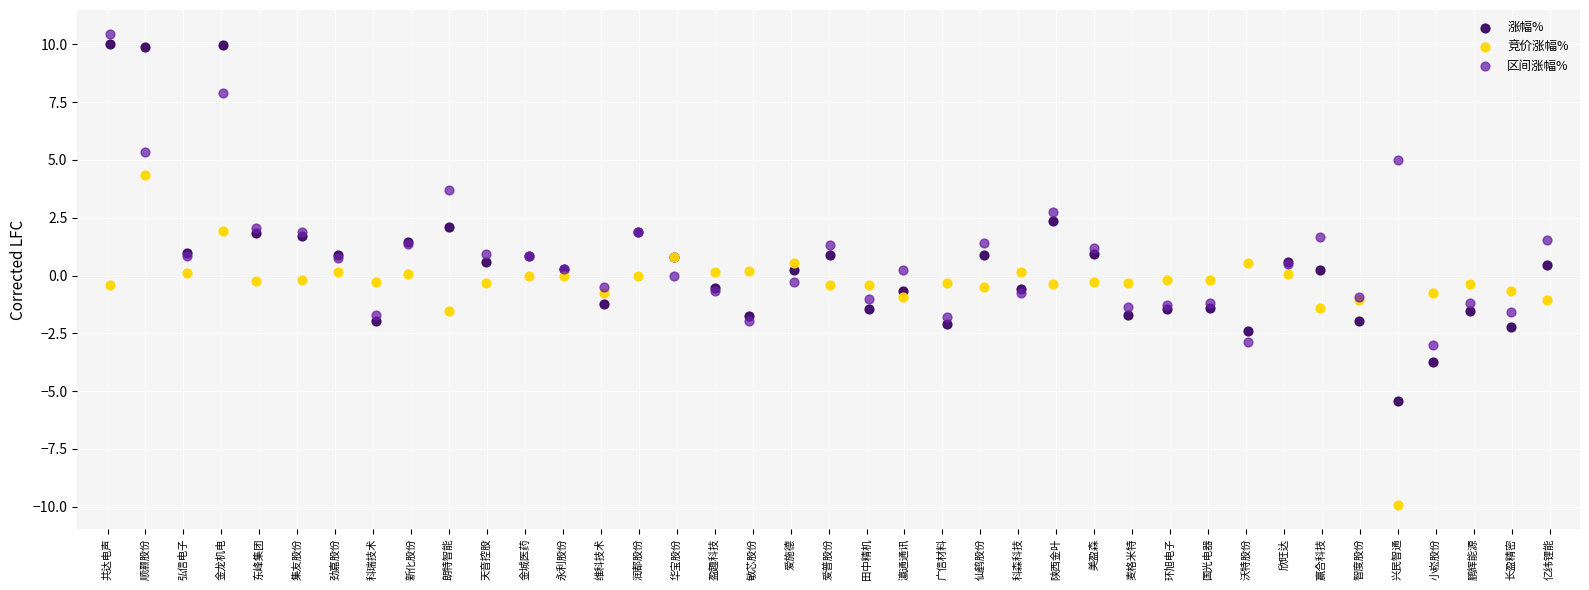

What are all the series names shown in the legend?

涨幅%, 竞价涨幅%, 区间涨幅%